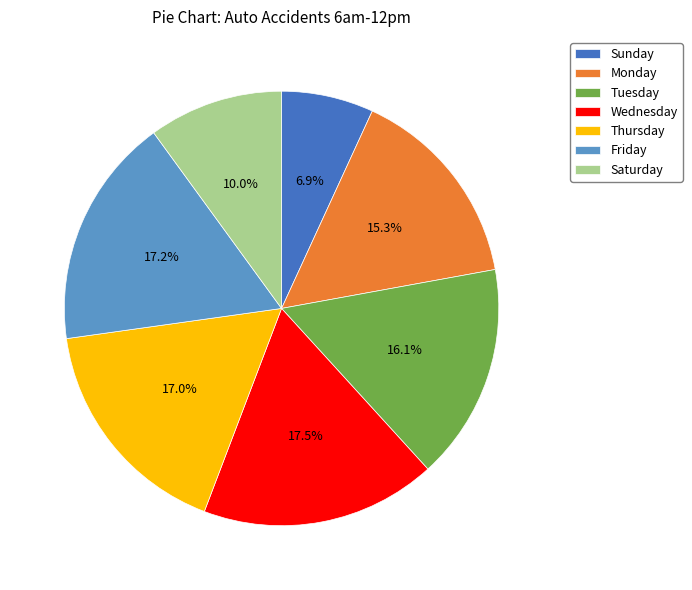

What is the ratio of the value at Tuesday to the value at Monday?

1.1